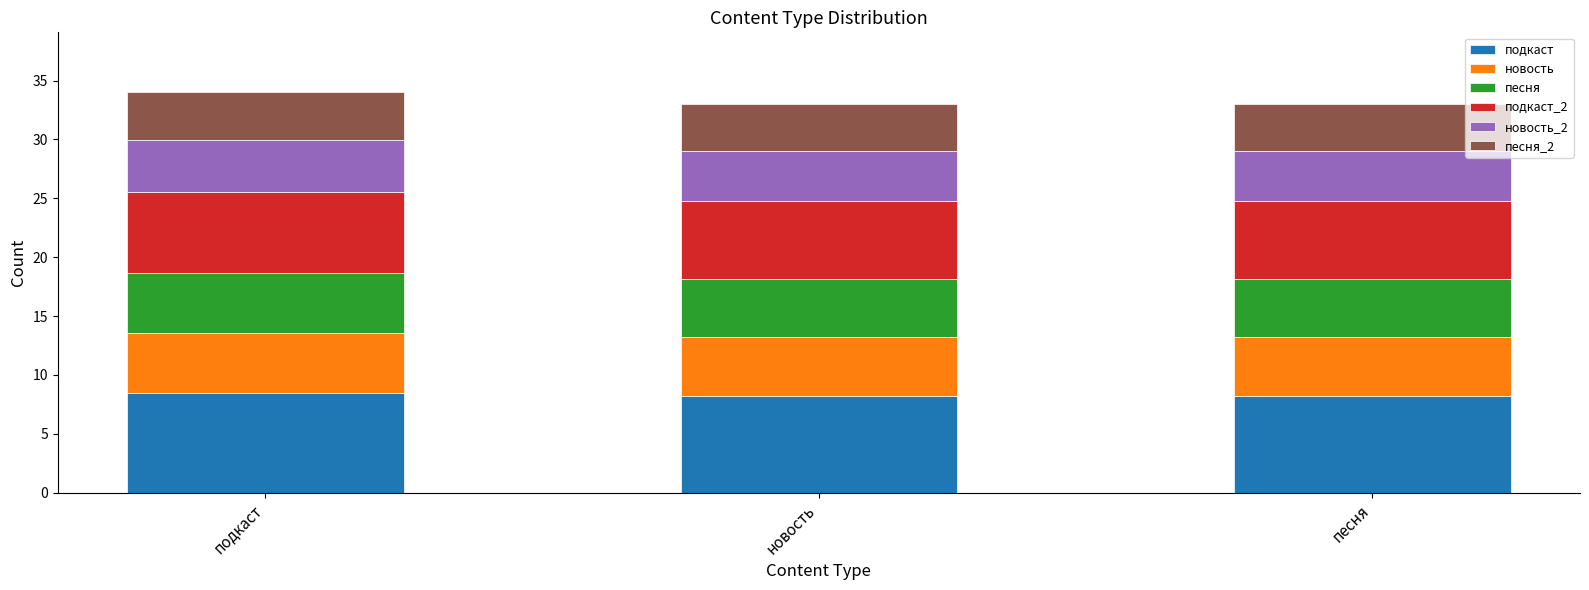

What is the total value across all series at подкаст?

34.0